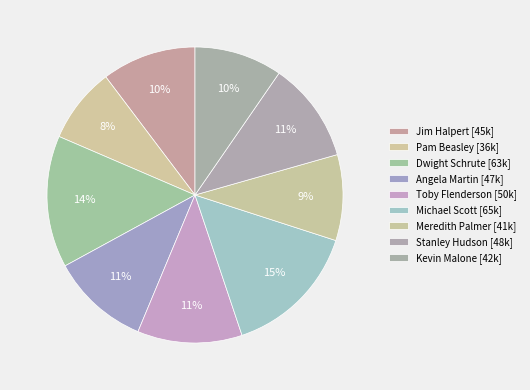

What is the ratio of the value at Dwight Schrute to the value at Pam Beasley?

1.8